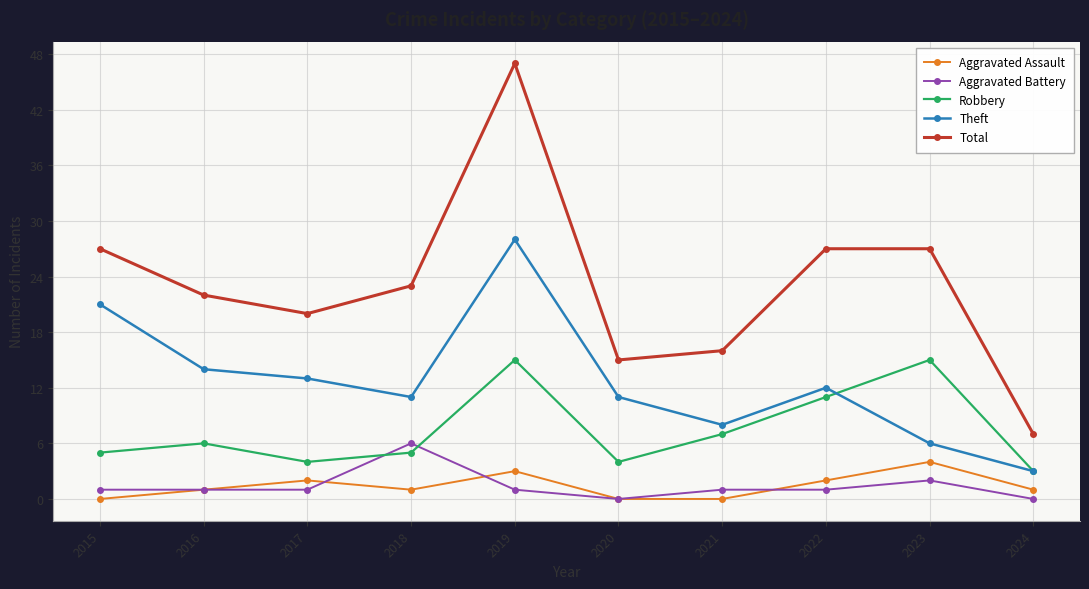

Does the chart display data point markers on the line(s)?

Yes